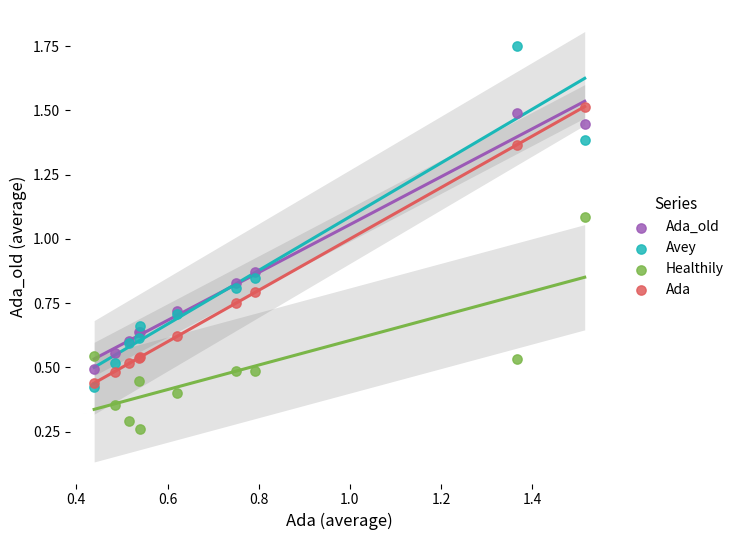

What are all the series names shown in the legend?

Ada_old, Avey, Healthily, Ada